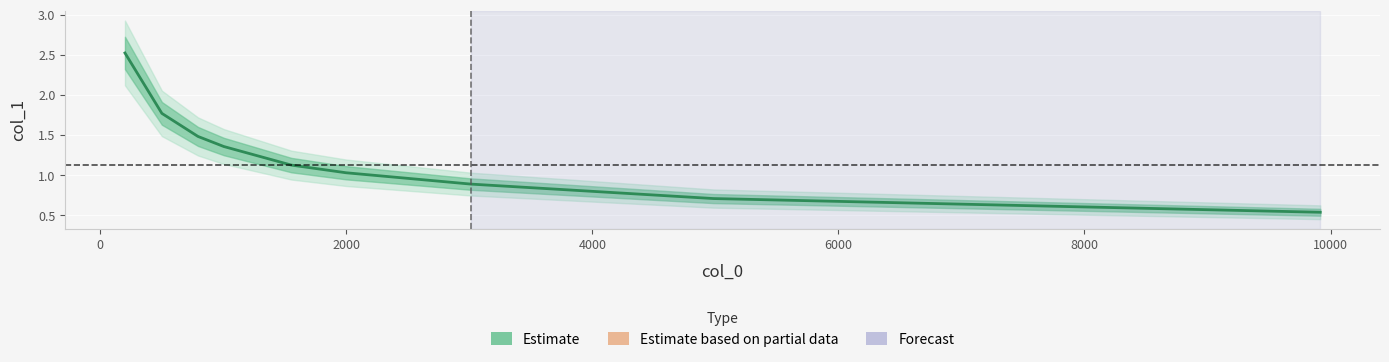

What is the greatest value displayed?

2.5